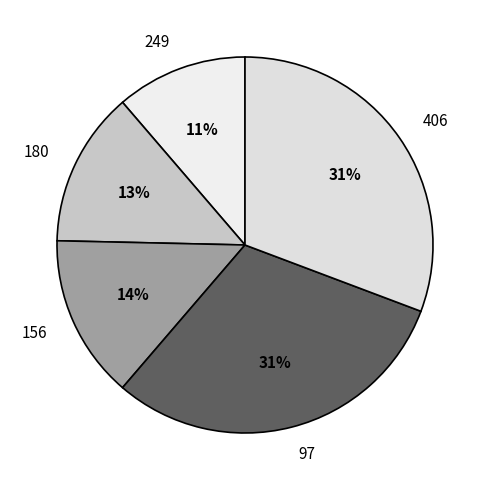

To the nearest percent, what percentage of the pie is 97?

31%